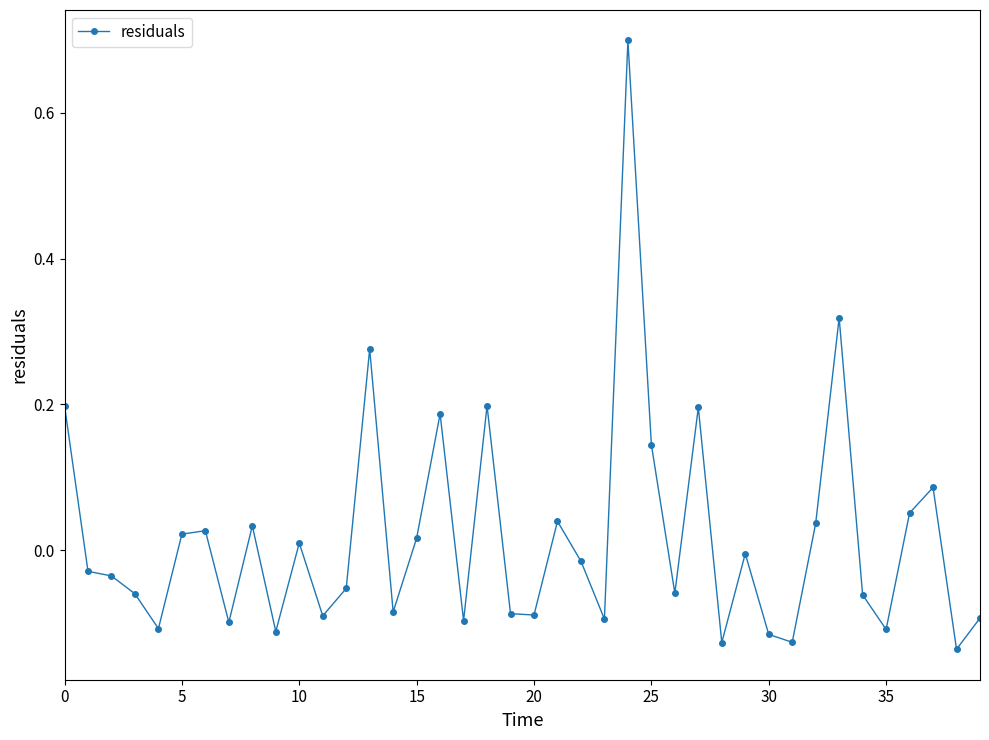

What is the difference between the maximum and second lowest values?

0.8